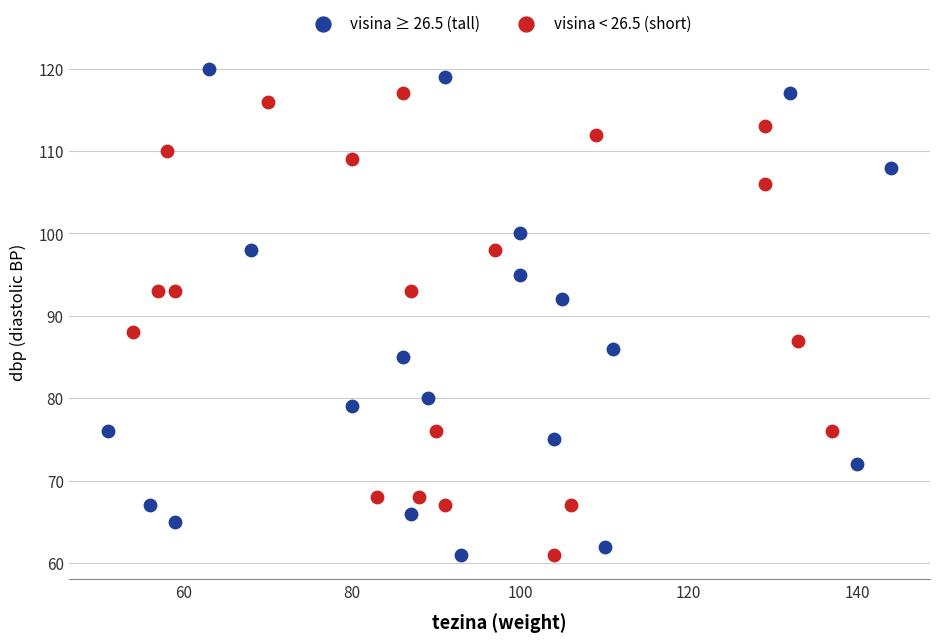

What are all the series names shown in the legend?

visina ≥ 26.5 (tall), visina < 26.5 (short)